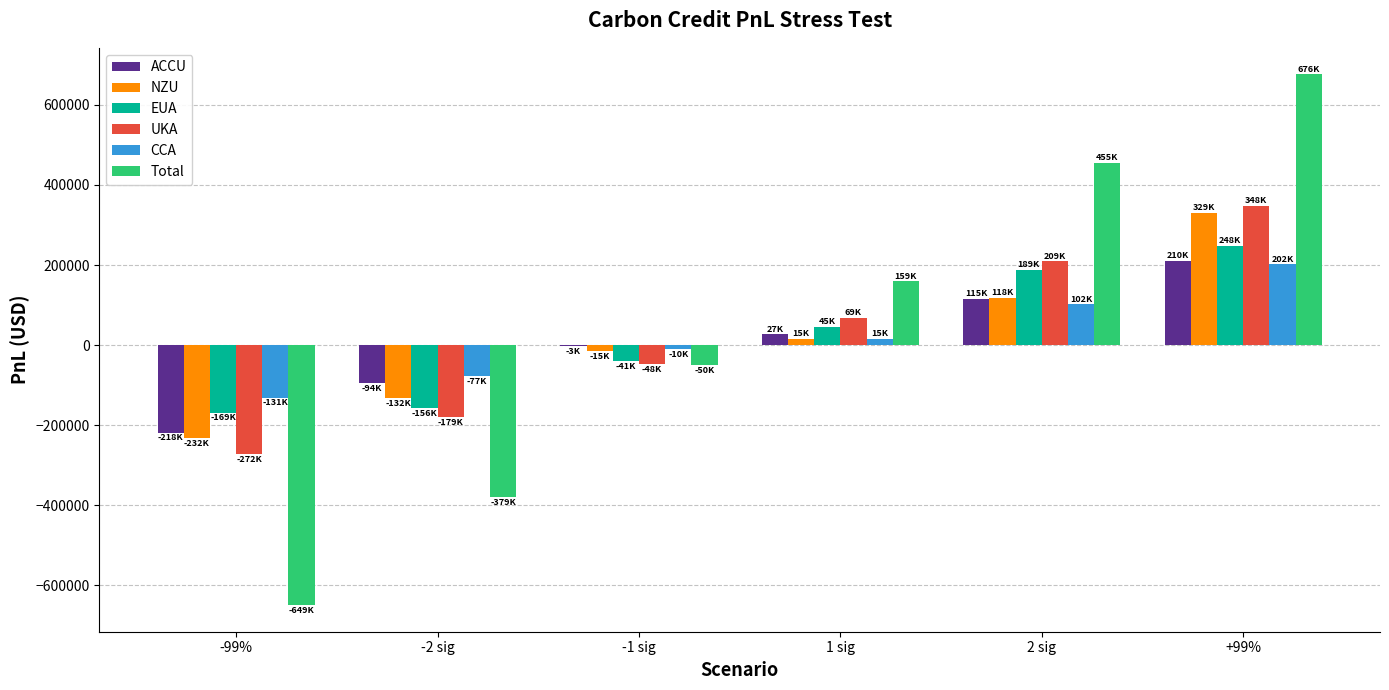

How many values in the NZU series exceed 15010?

3